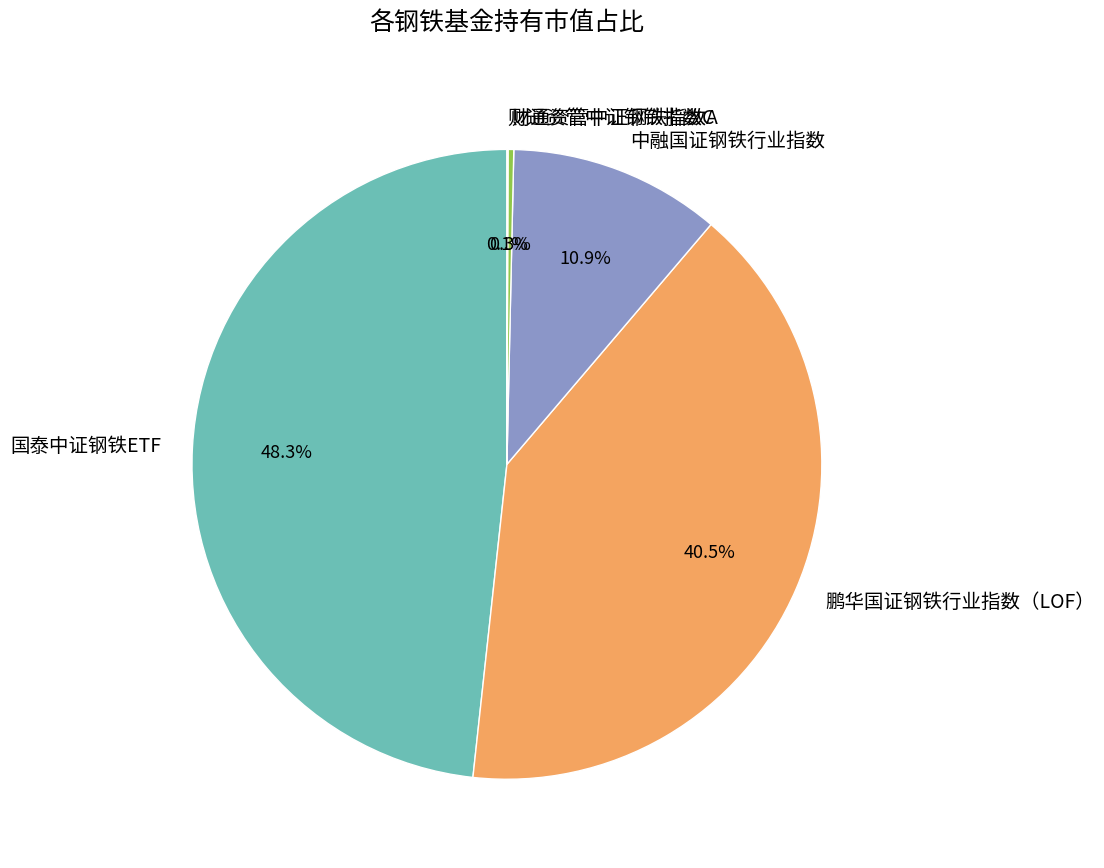

Is there any slice that represents more than half of the pie?

No